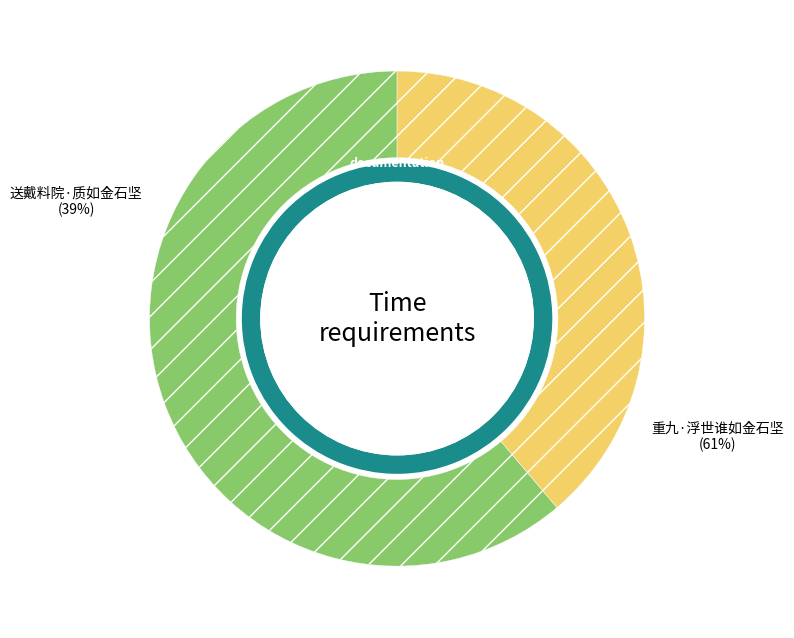

To the nearest percent, what is the difference between the largest and smallest slice percentages?

22%